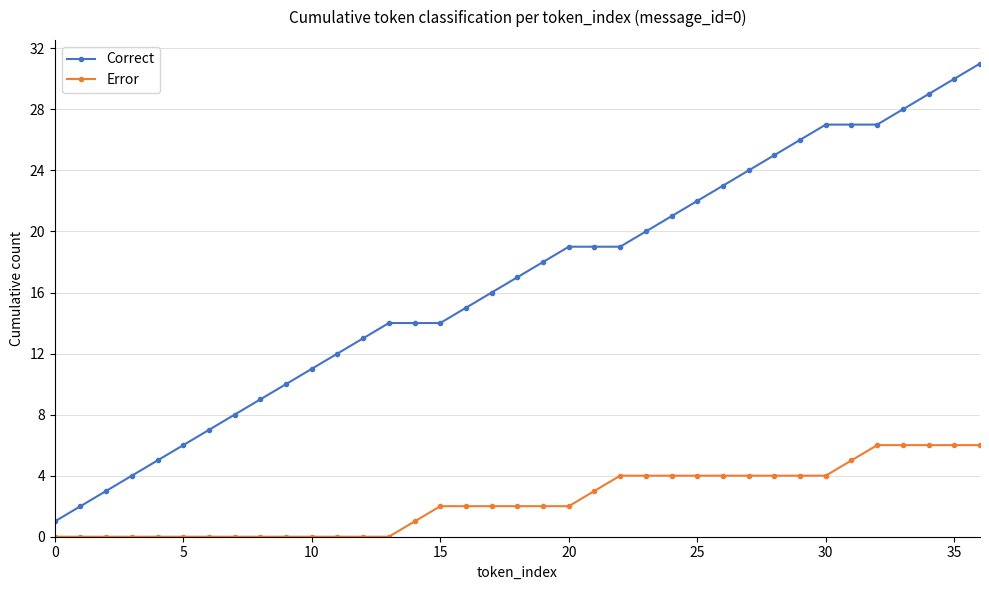

What is the difference between the maximum and minimum values in the Error series?

6